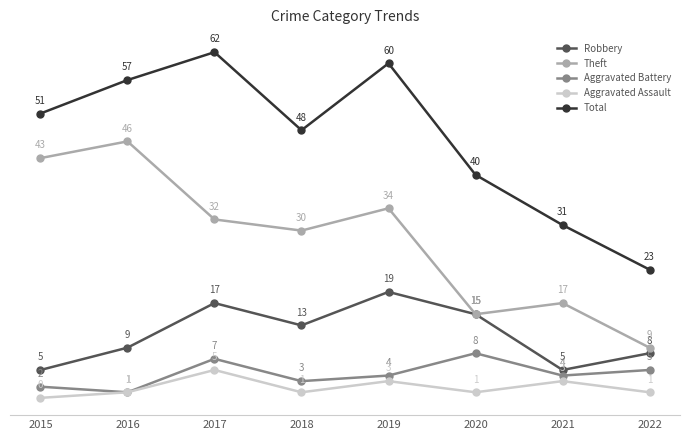

Reading left to right, transcribe all the data shown in this chart.

Robbery: 2015=5	2016=9	2017=17	2018=13	2019=19	2020=15	2021=5	2022=8
Theft: 2015=43	2016=46	2017=32	2018=30	2019=34	2020=15	2021=17	2022=9
Aggravated Battery: 2015=2	2016=1	2017=7	2018=3	2019=4	2020=8	2021=4	2022=5
Aggravated Assault: 2015=0	2016=1	2017=5	2018=1	2019=3	2020=1	2021=3	2022=1
Total: 2015=51	2016=57	2017=62	2018=48	2019=60	2020=40	2021=31	2022=23